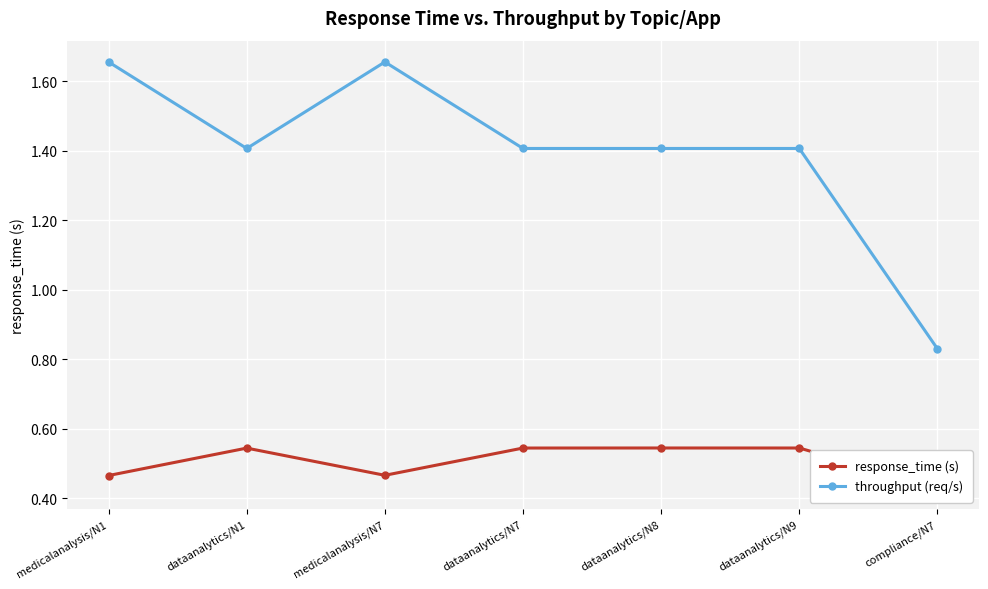

The value of response_time (s) at dataanalytics/N7 is 0.7. True or false?

False